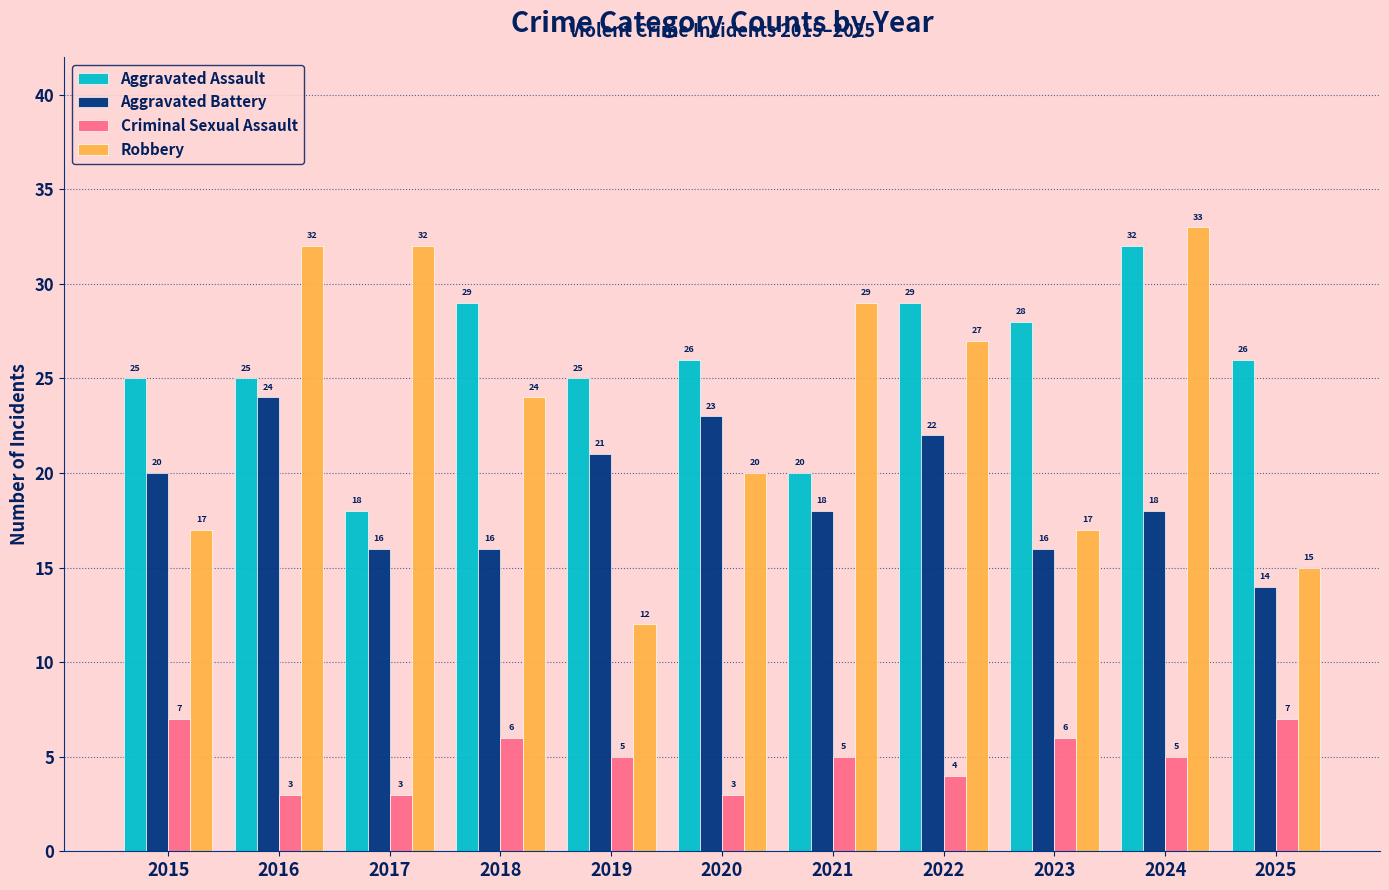

Reading left to right, list all the values displayed in this chart.

Aggravated Assault: 2015=25	2016=25	2017=18	2018=29	2019=25	2020=26	2021=20	2022=29	2023=28	2024=32	2025=26
Aggravated Battery: 2015=20	2016=24	2017=16	2018=16	2019=21	2020=23	2021=18	2022=22	2023=16	2024=18	2025=14
Criminal Sexual Assault: 2015=7	2016=3	2017=3	2018=6	2019=5	2020=3	2021=5	2022=4	2023=6	2024=5	2025=7
Robbery: 2015=17	2016=32	2017=32	2018=24	2019=12	2020=20	2021=29	2022=27	2023=17	2024=33	2025=15